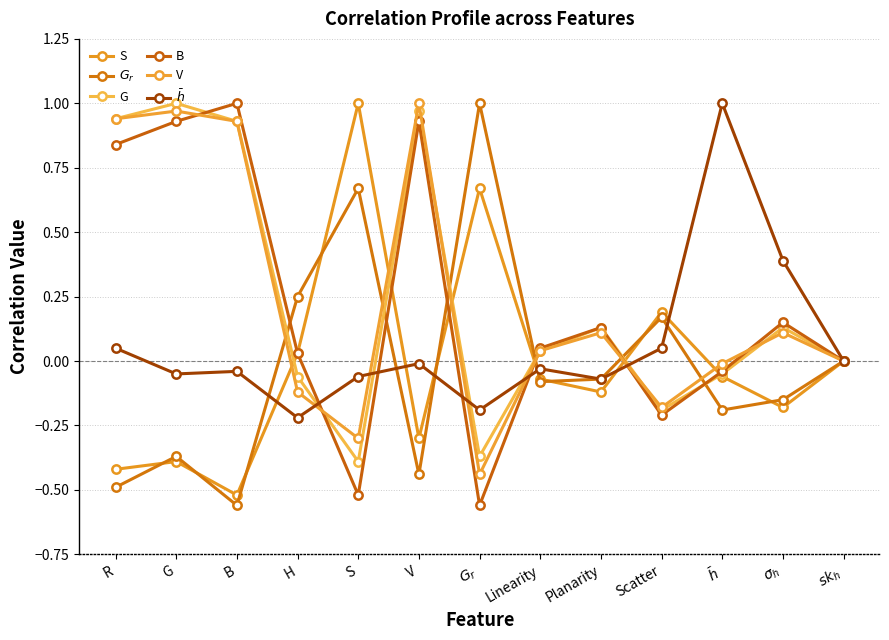

How many series are shown in this chart?

6